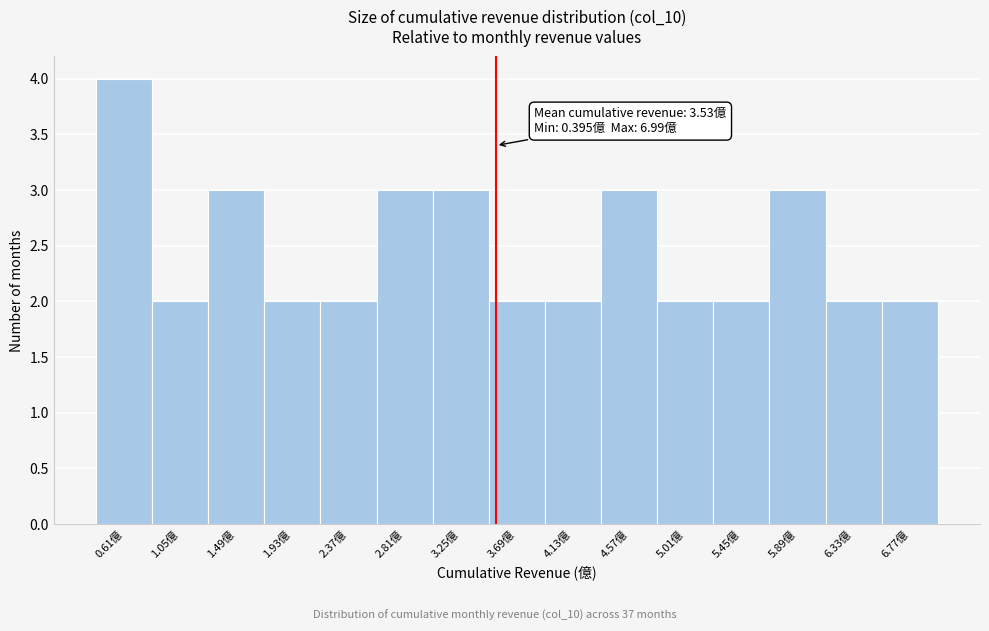

Over which range of the x-axis is the bar tallest?

0.40 to 0.85